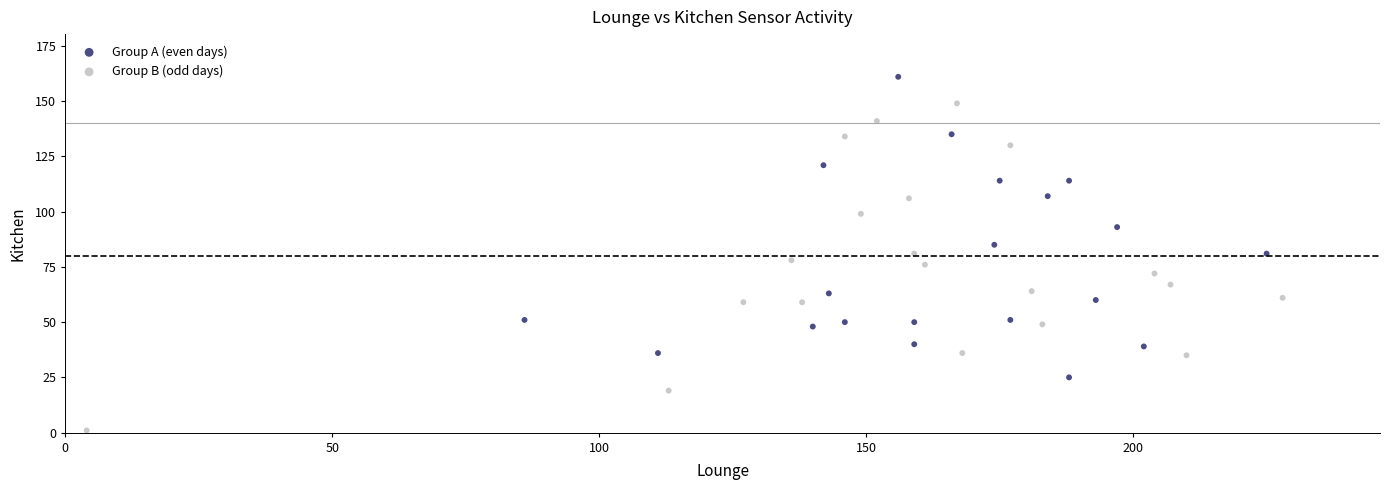

Which series has the widest spread of Y values?

Group B (odd days)